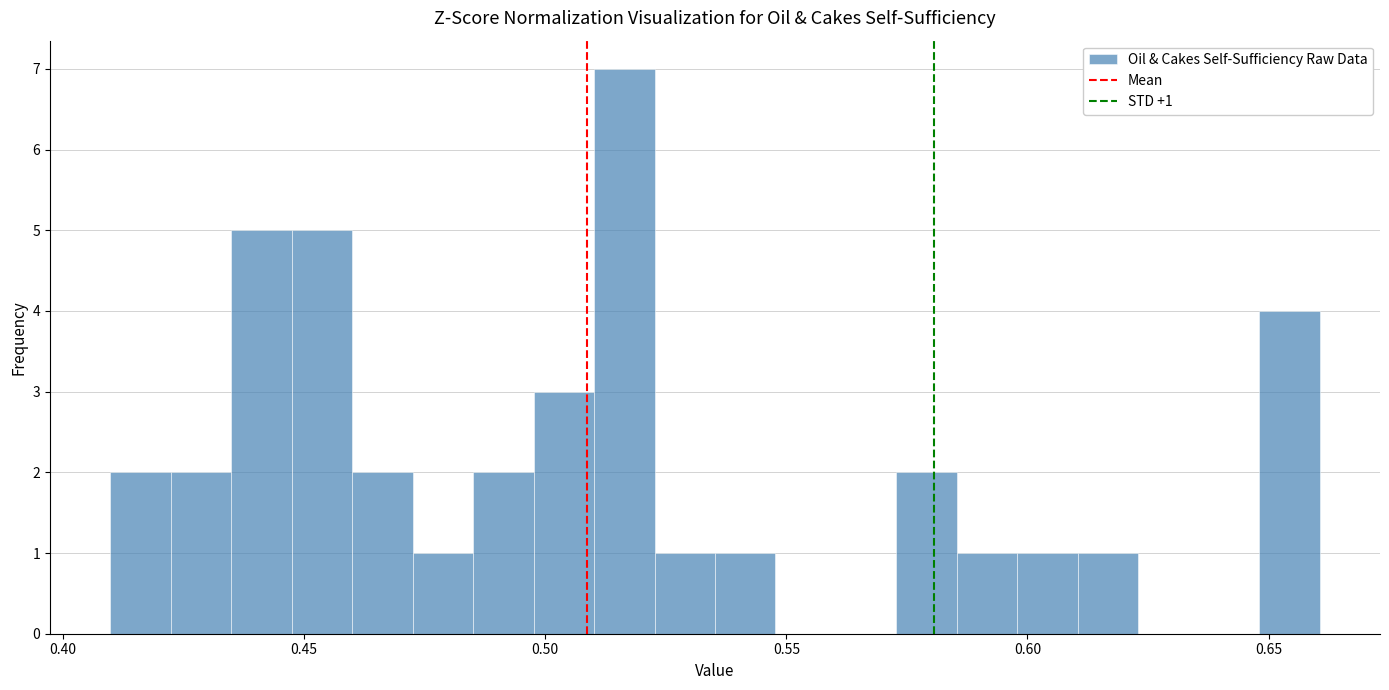

Around what value on the x-axis is the tallest bar? Give the approximate position of its centre, as read against the axis.

0.515